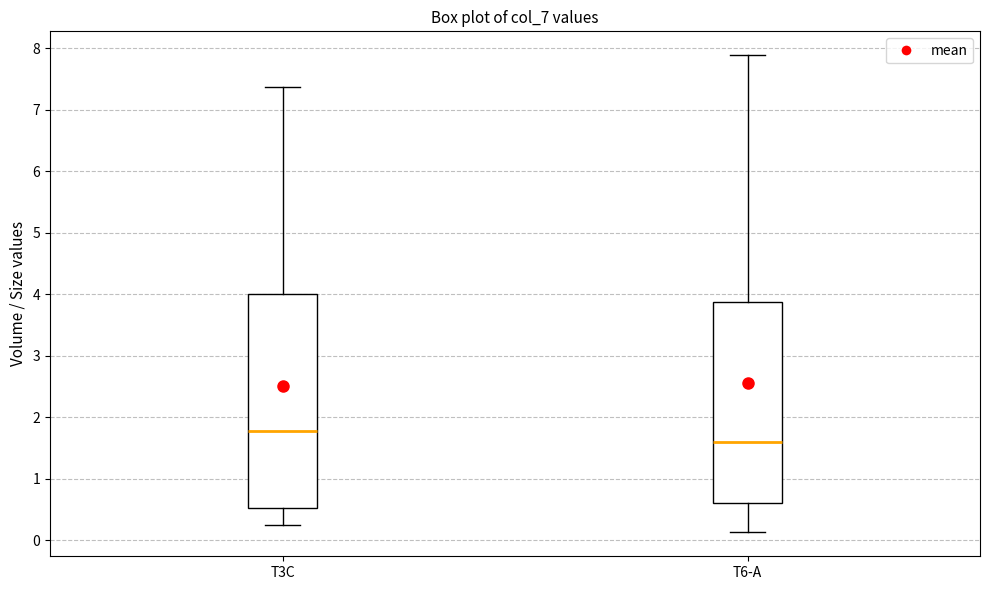

Where is the lower edge of the box for T3C on the y-axis? The values are not printed on the chart, so give them approximately, as read against the axis.

0.5